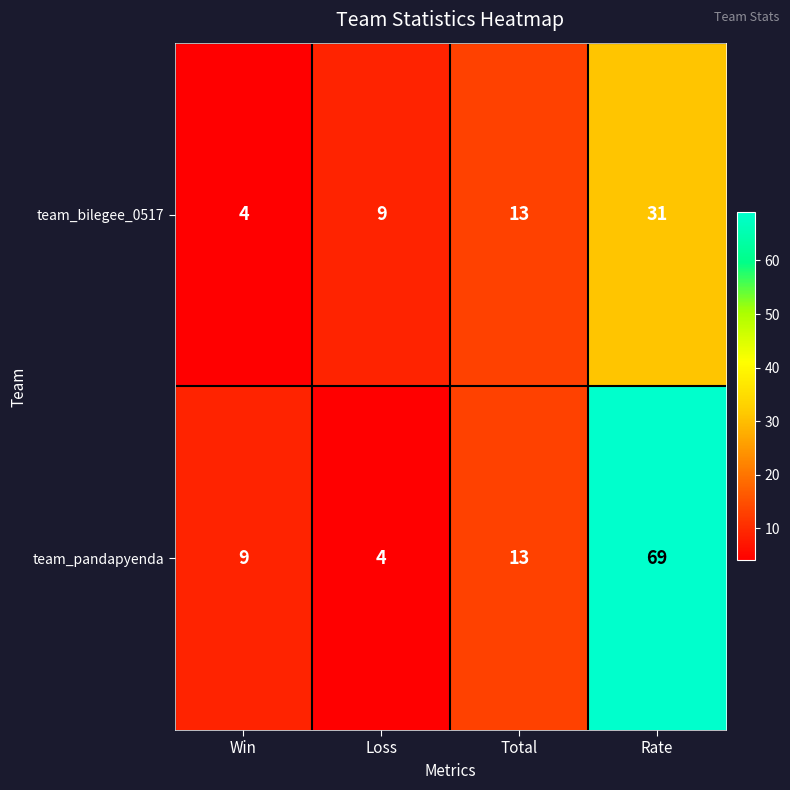

What is the difference between the maximum and minimum values in the team_bilegee_0517 series?

27